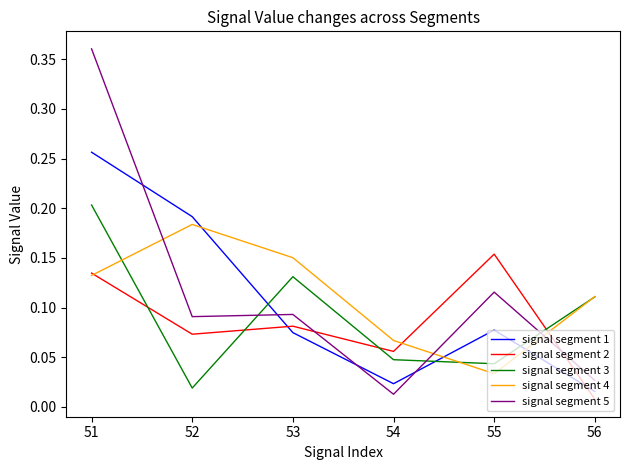

True or false: signal segment 1 and signal segment 4 intersect in this chart.

True